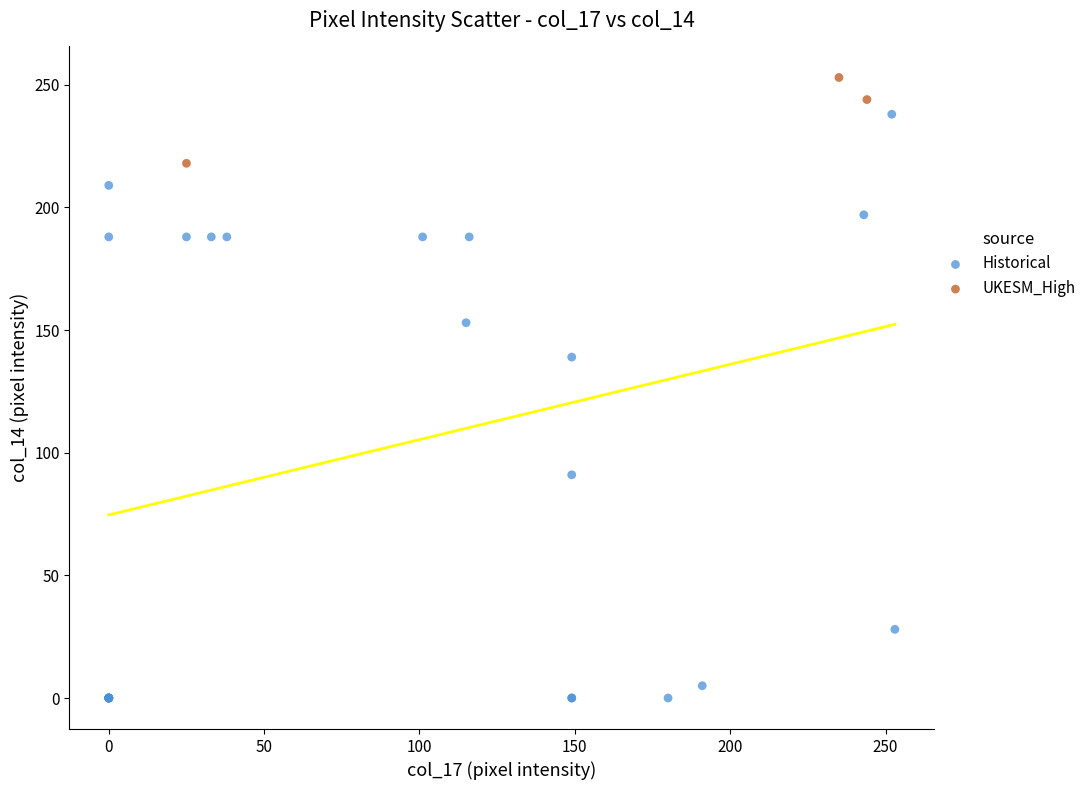

Which series has the widest spread of Y values?

Historical